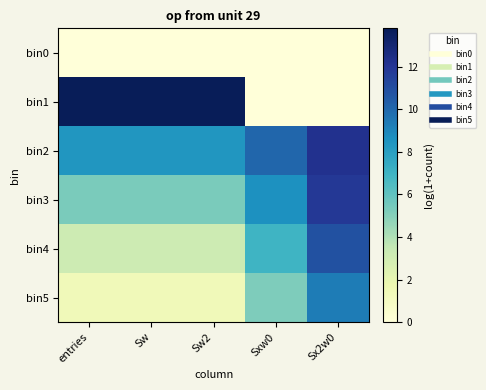

At which category is the sum across all series the highest?

Sx2w0